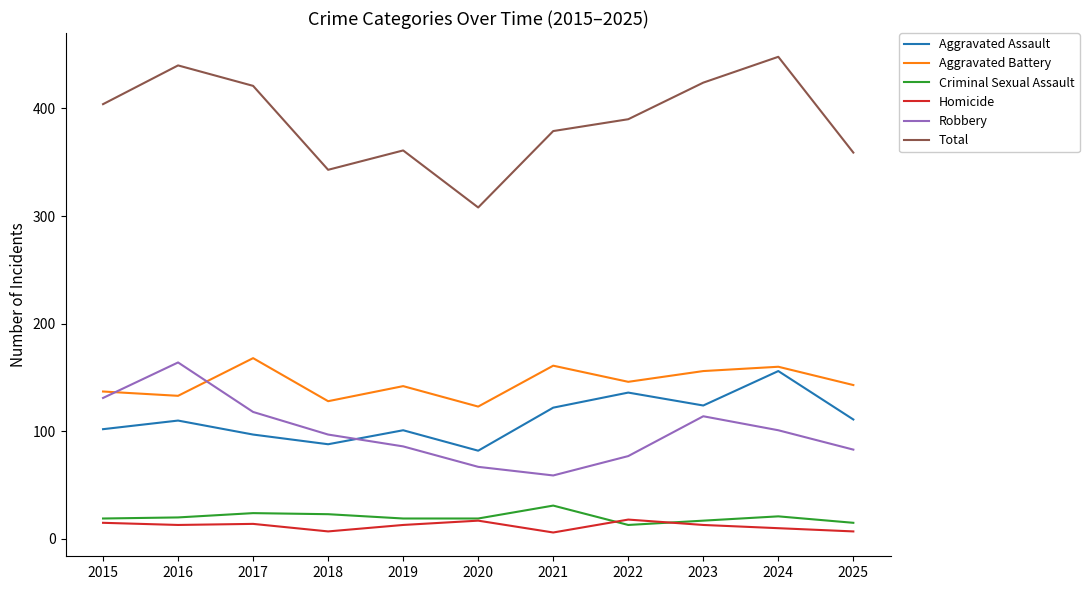

What is the difference between the highest and lowest values at 2022?

377